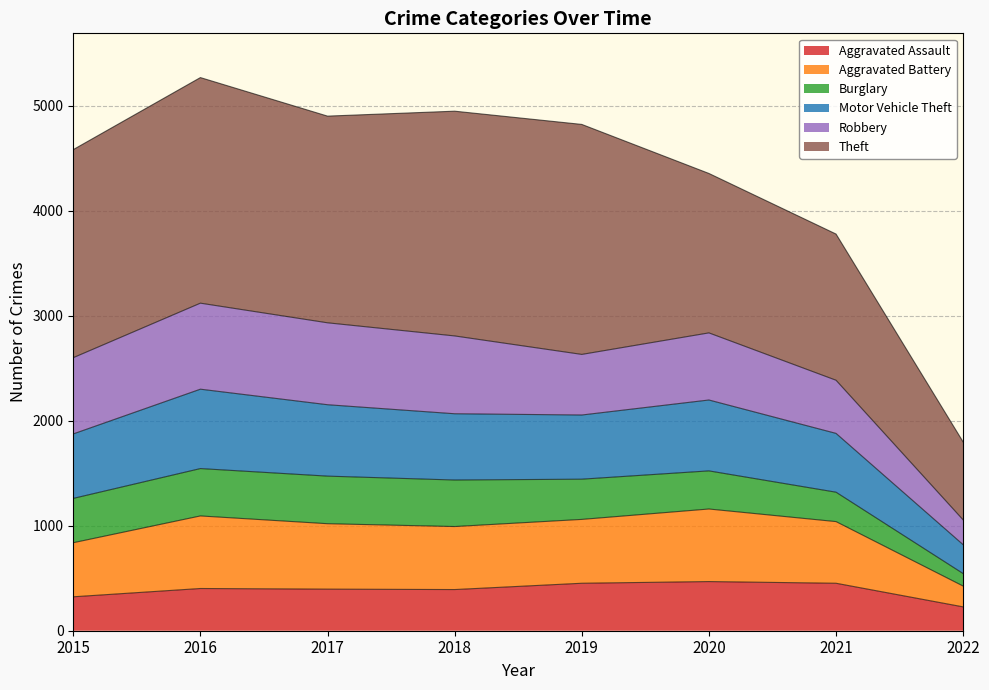

What is the minimum value shown in the chart?

227